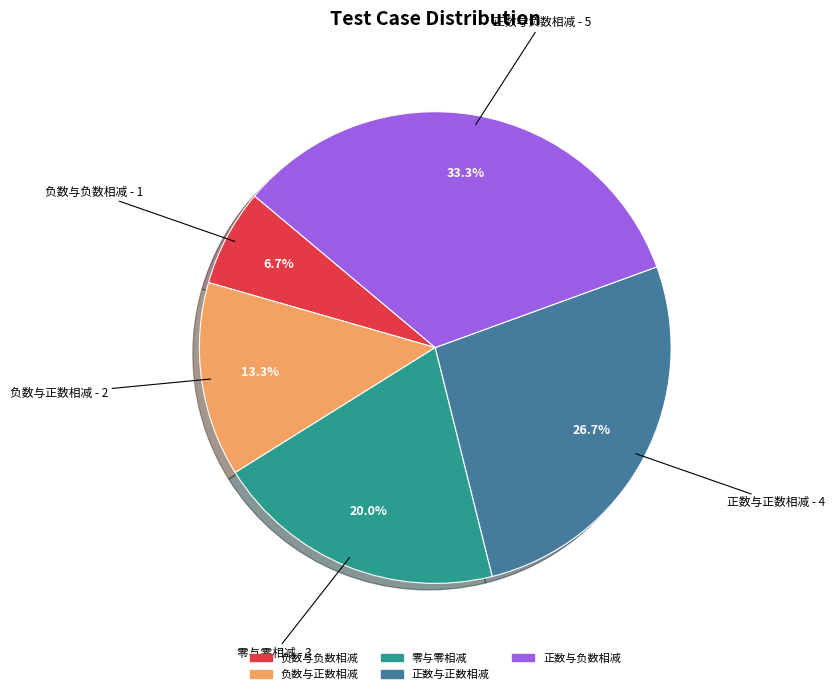

Between 零与零相减 and 负数与负数相减, which is larger?

零与零相减